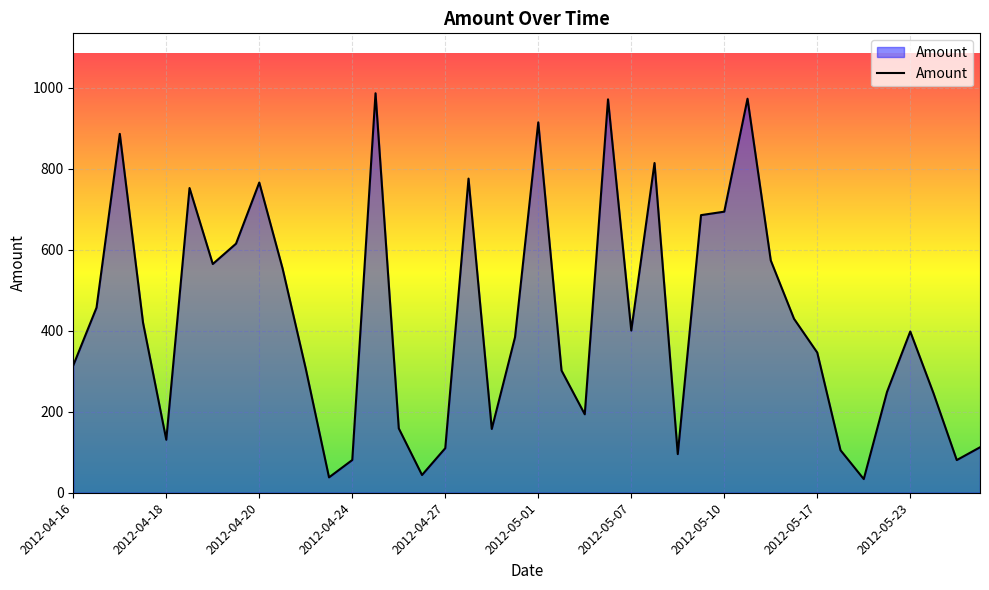

What is the difference between the maximum and minimum values?

952.8